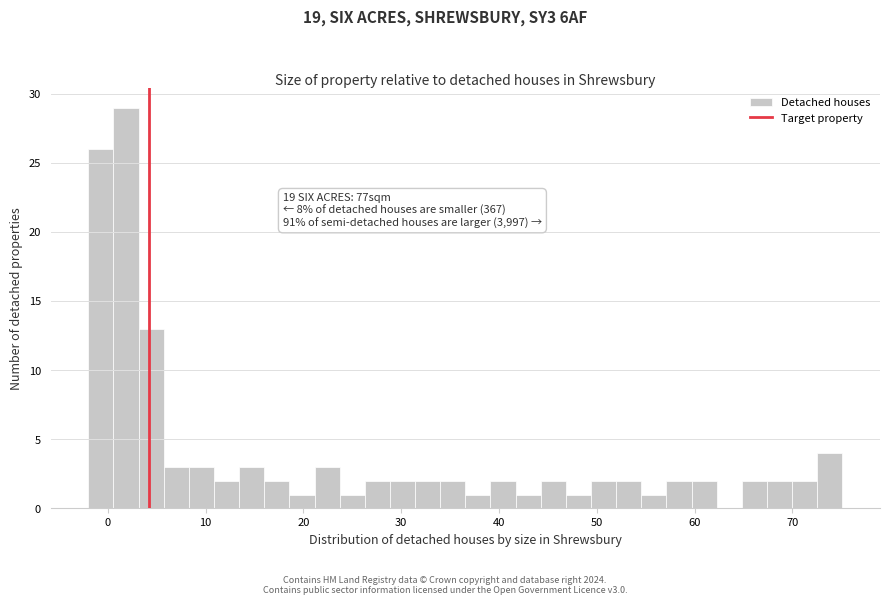

Around what value on the x-axis is the tallest bar? Give the approximate position of its centre, as read against the axis.

2